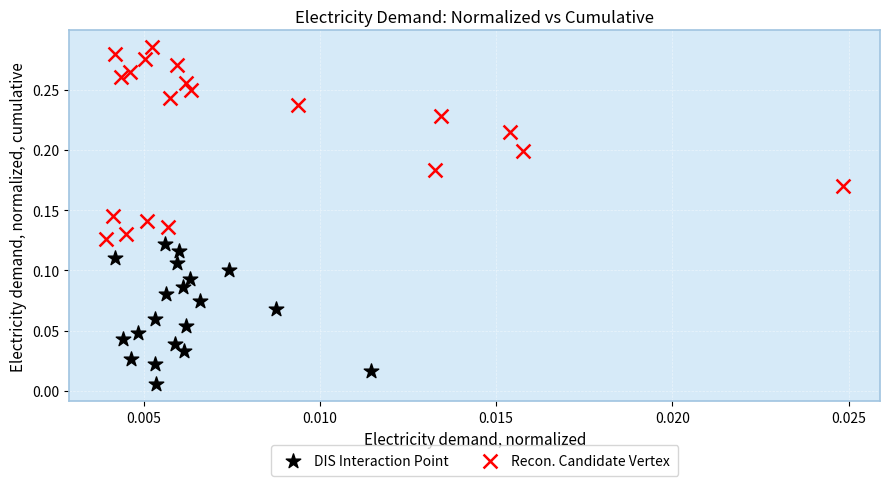

Which series has the largest Y range (max minus min)?

Recon. Candidate Vertex